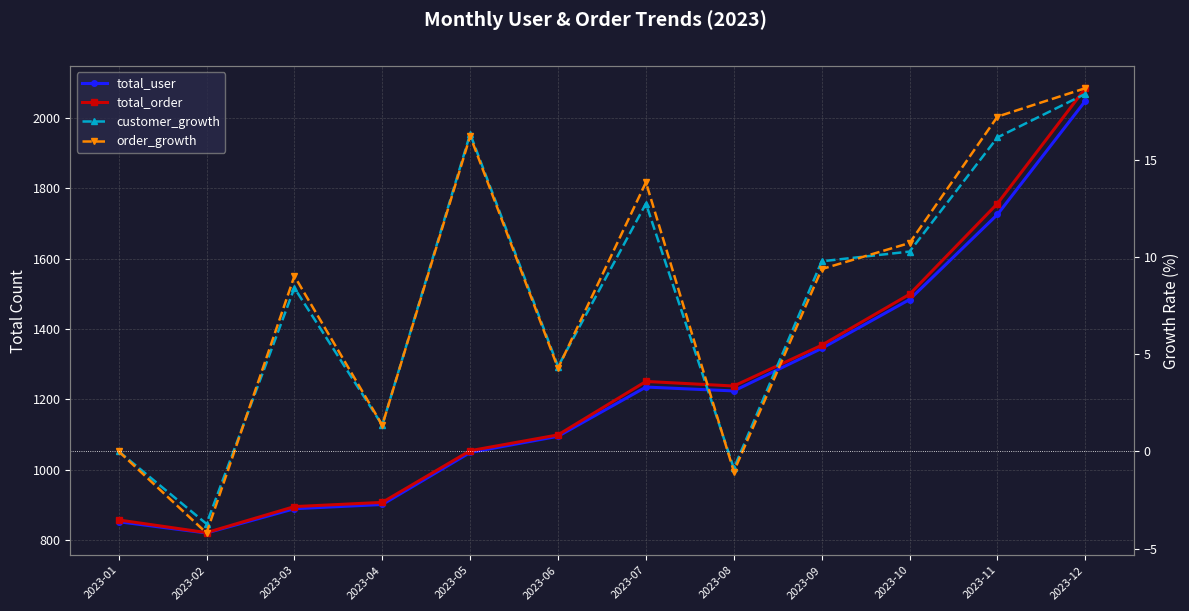

Between 2023-03 and 2023-10, which series saw the biggest shift?

total_order